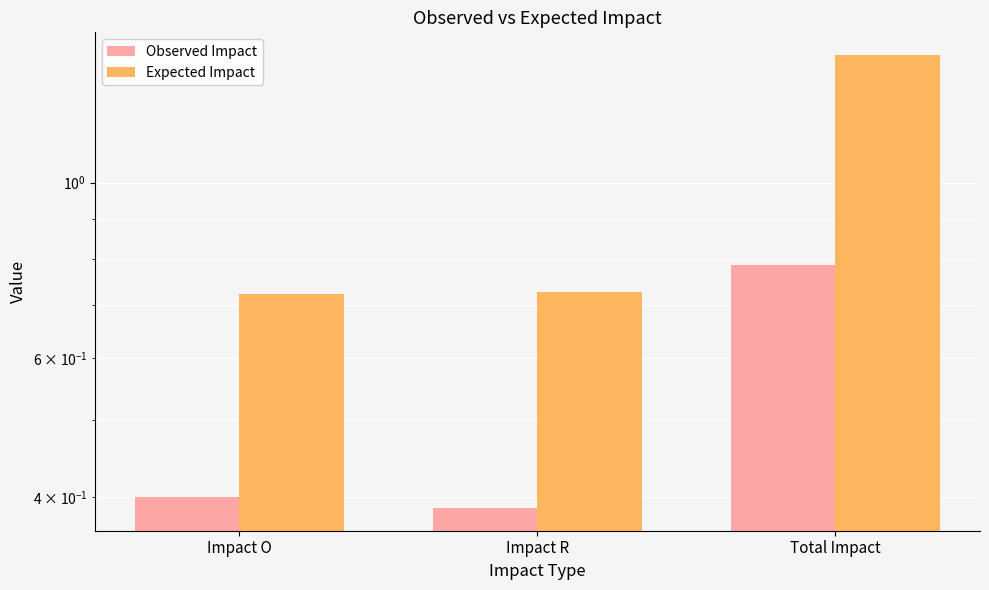

What is the difference between the highest and lowest values at Total Impact?

0.7